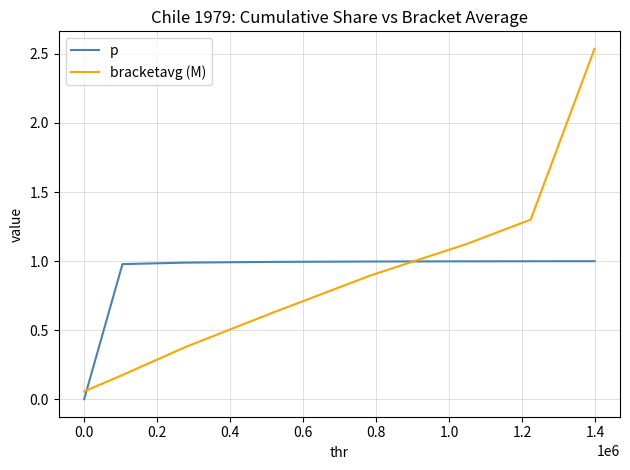

How many intersections are there between bracketavg (M) and p?

2